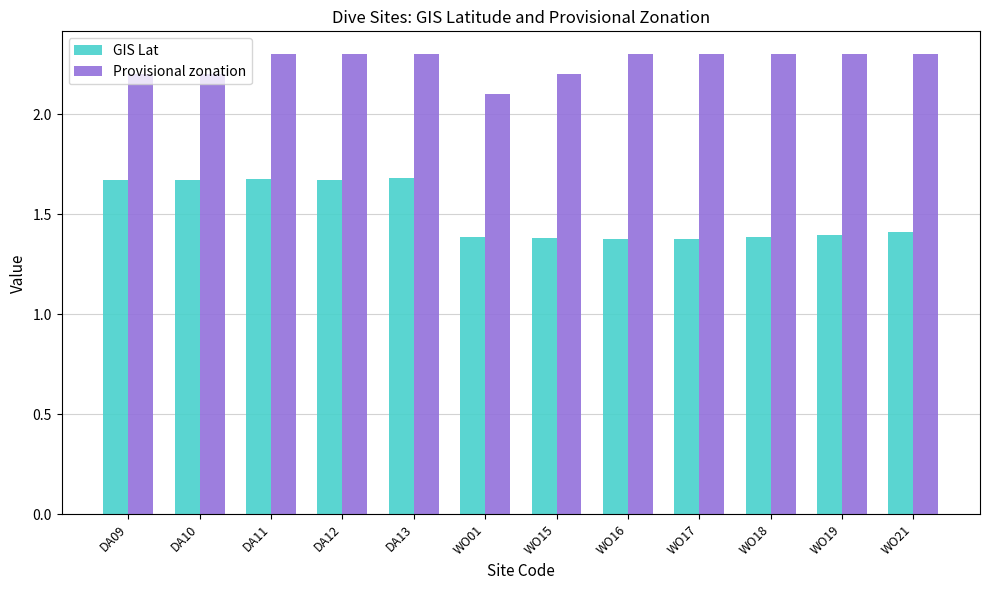

The Provisional zonation series shows 3.2 at WO01. True or false?

False